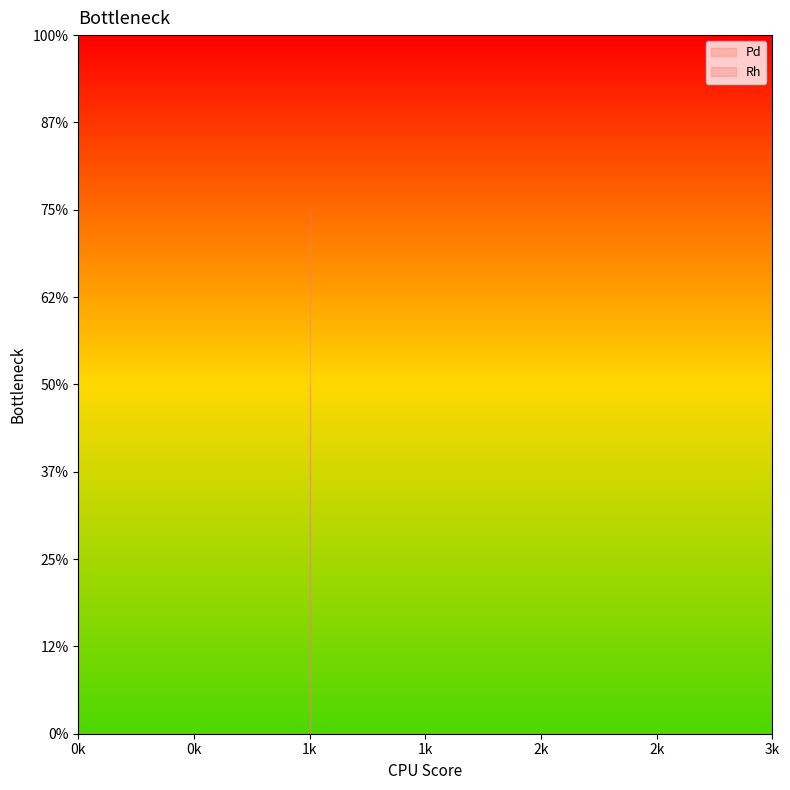

What is the value of the Rh point at the 2nd from the left?

3